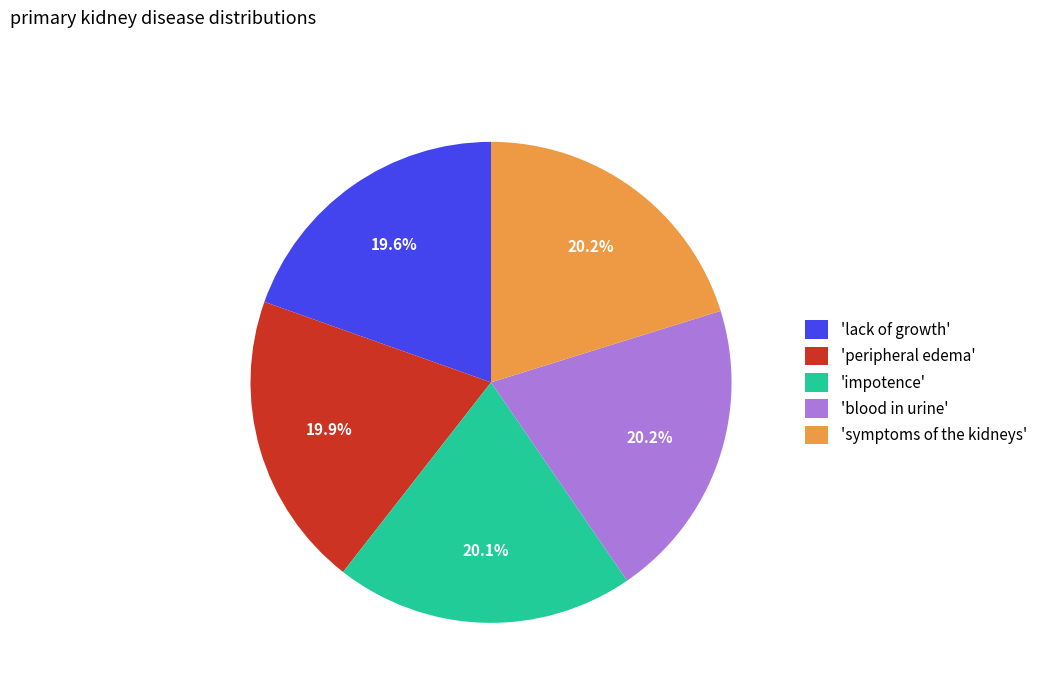

Approximately how many times larger is the value at 'impotence' compared to 'lack of growth'?

1.0